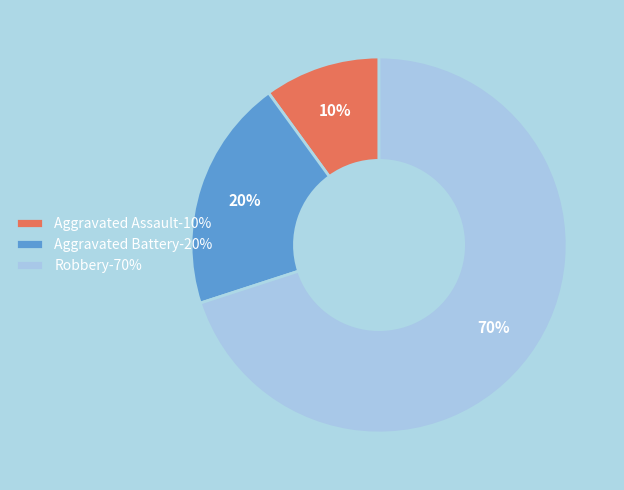

To the nearest percent, what portion does Aggravated Assault represent?

10%